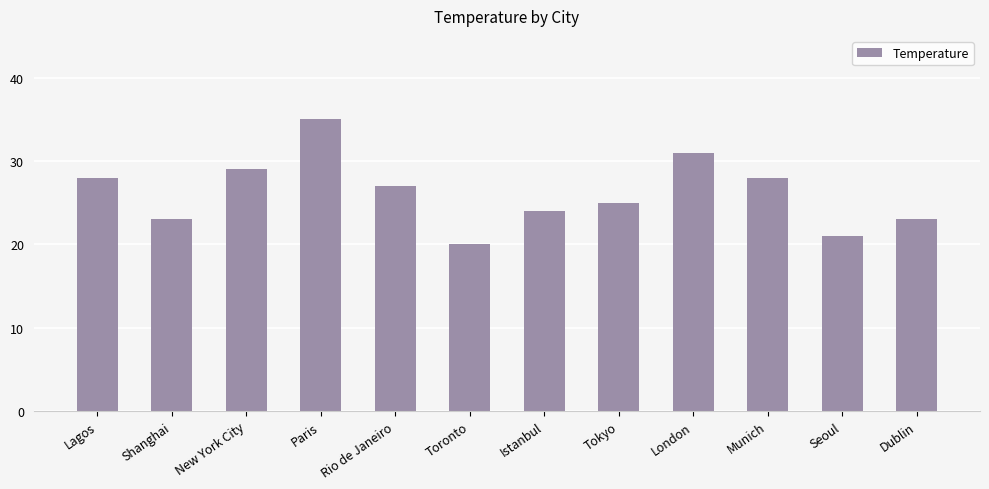

Reading left to right, extract all data points from this chart.

Lagos=28	Shanghai=23	New York City=29	Paris=35	Rio de Janeiro=27	Toronto=20	Istanbul=24	Tokyo=25	London=31	Munich=28	Seoul=21	Dublin=23